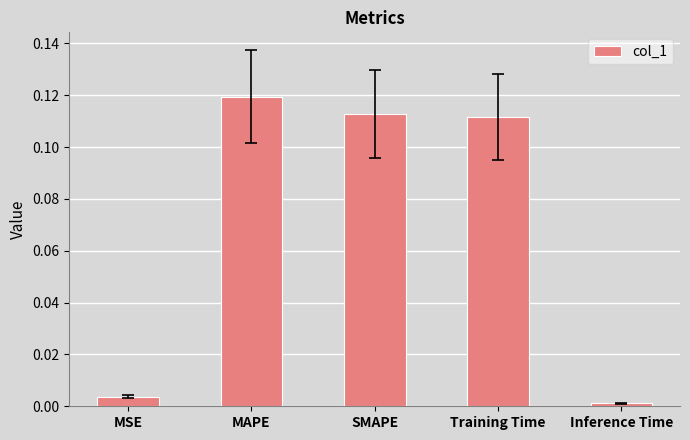

The value at Inference Time is 0.0. True or false?

True